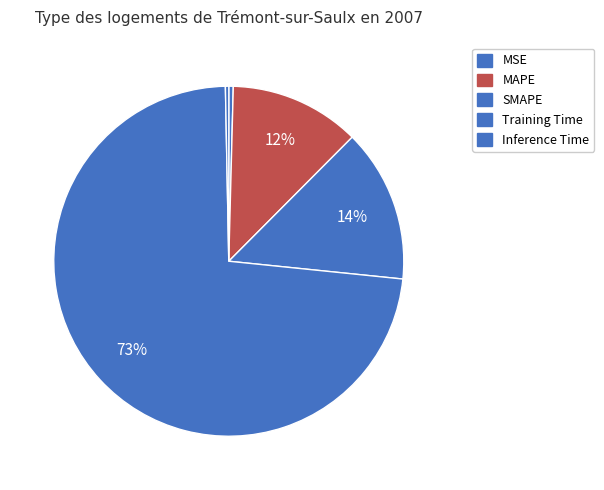

Rank the categories by value from highest to lowest.

Training Time, SMAPE, MAPE, MSE, Inference Time